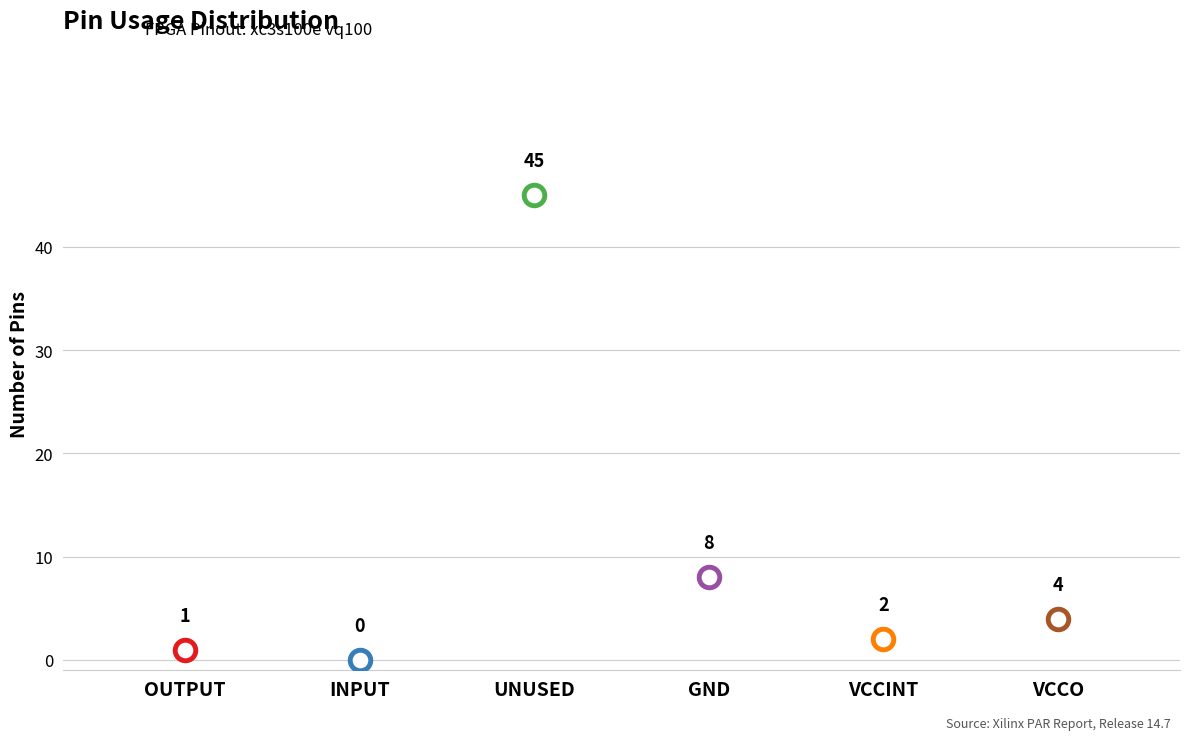

Between VCCO and INPUT, which is larger?

VCCO